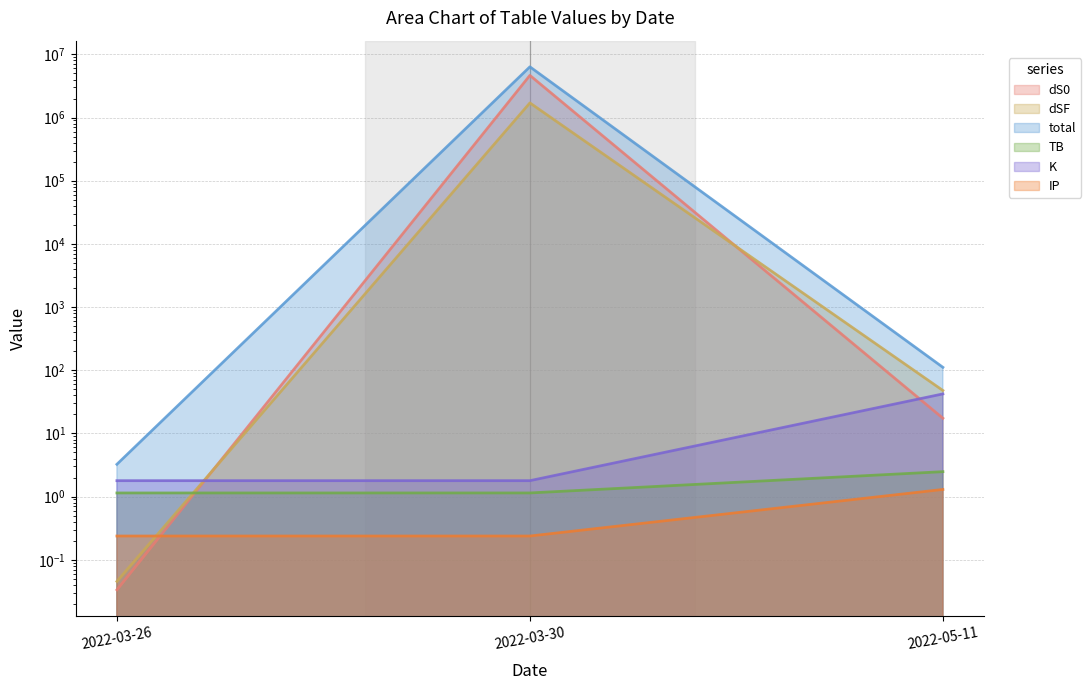

What is the label of the 1st point from the left?

2022-03-26